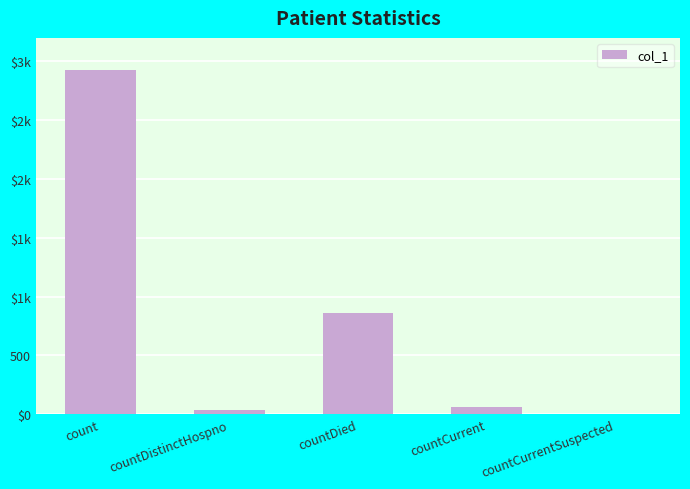

What is the label of the 1st bar from the right?

countCurrentSuspected